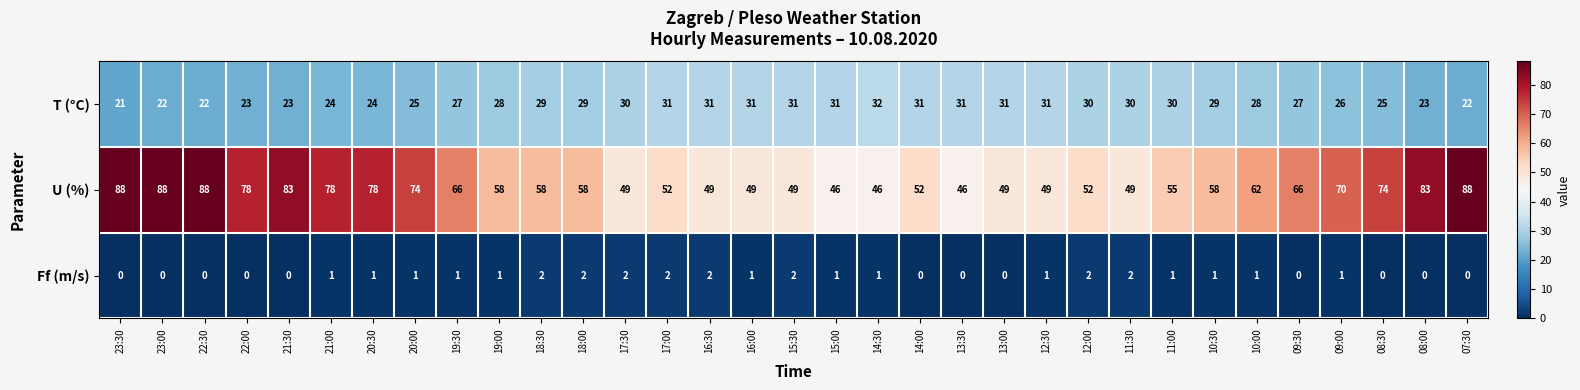

How many series are shown in this chart?

3